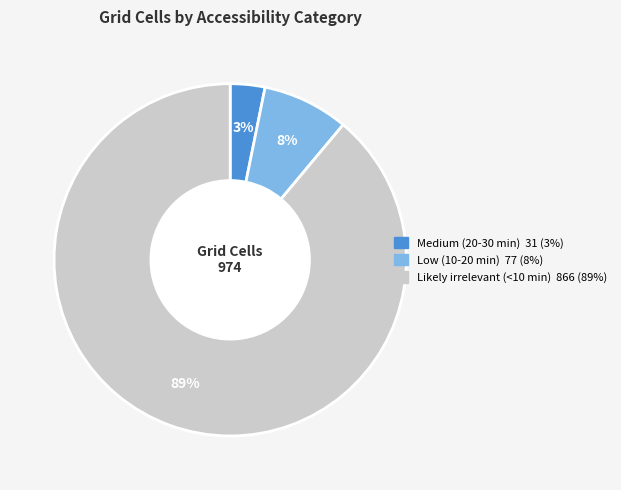

To the nearest percent, what is the combined percentage of Low (10-20 min) and Medium (20-30 min)?

11%